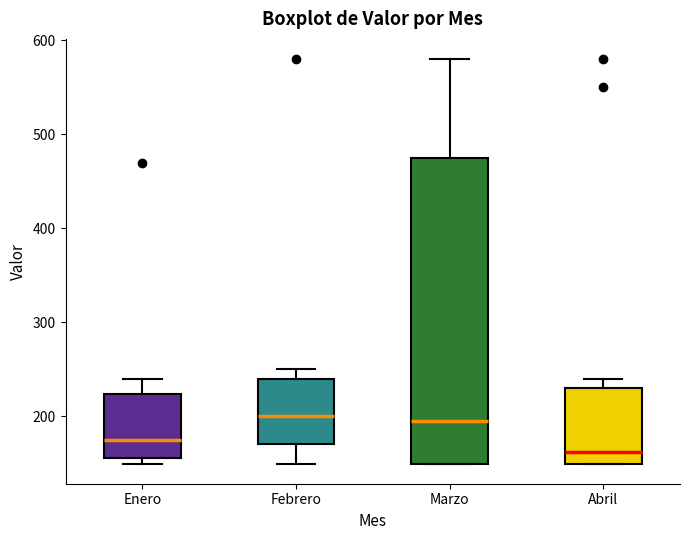

Reading left to right, transcribe this box plot: for each box, give where its median line is, the range the box spans, and where its two whiskers end, as read against the y-axis. The values are not printed on the chart, so give them approximately, as read against the axis.

Enero: median 180, box 160 to 220, whiskers 150 to 240
Febrero: median 200, box 170 to 240, whiskers 150 to 250
Marzo: median 200, box 150 to 480, whiskers 150 to 580
Abril: median 160, box 150 to 230, whiskers 150 to 240